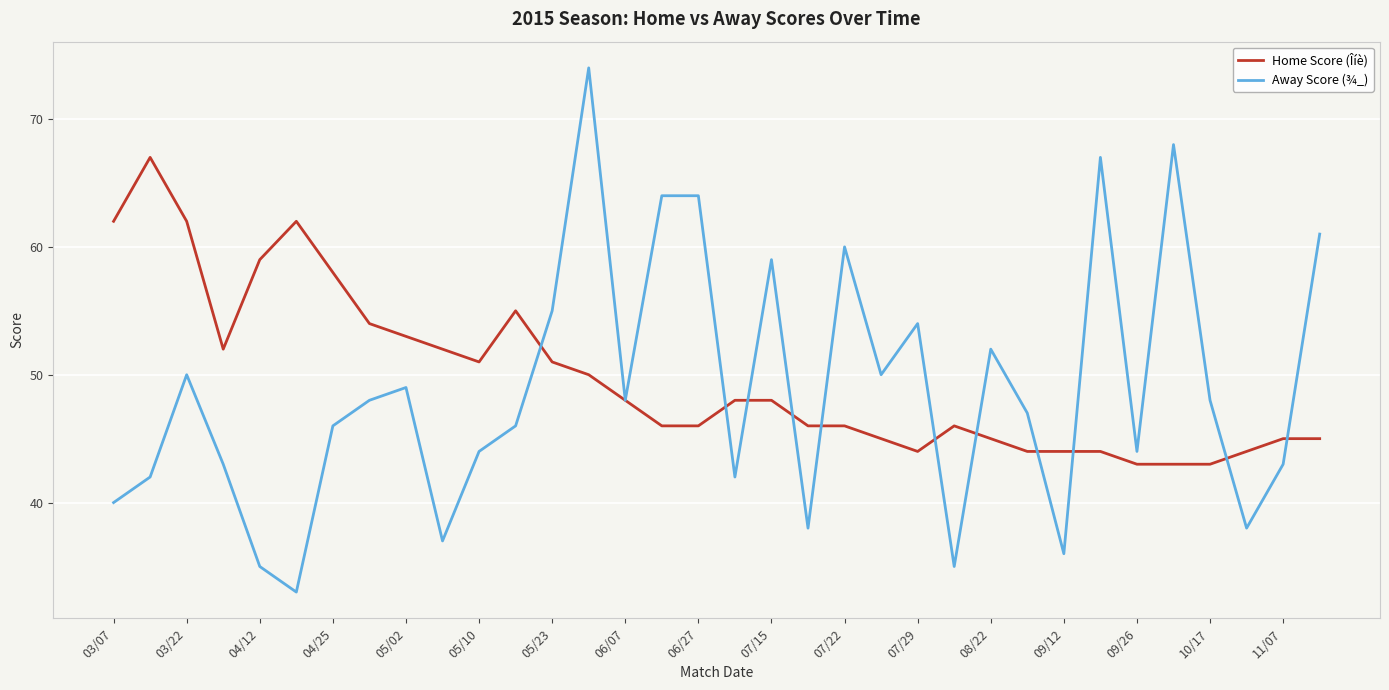

True or false: Away Score (¾_) has more than 2 points higher than both neighbors.

True